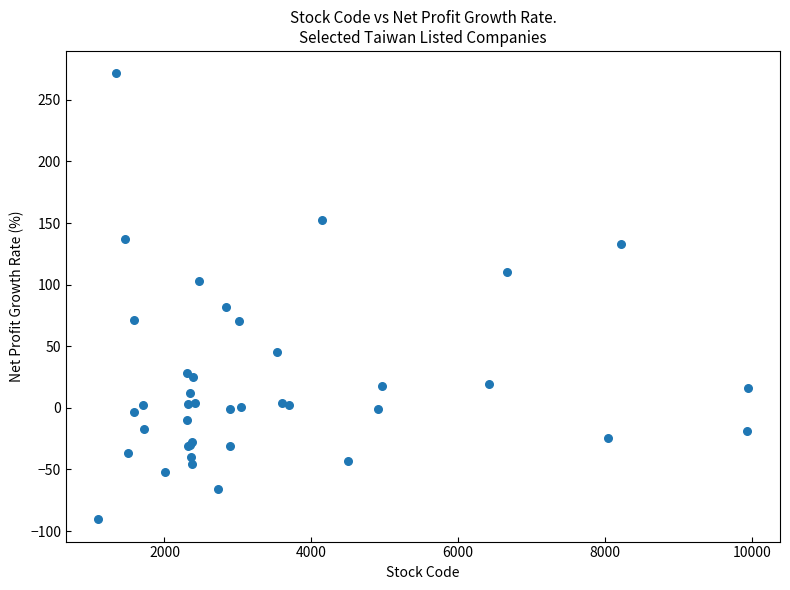

What Y value in the scatter plot is closest to 90?

81.9